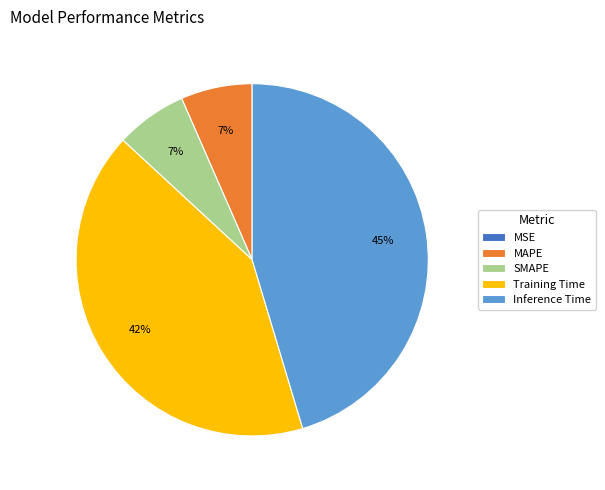

Which slice is the largest?

Inference Time